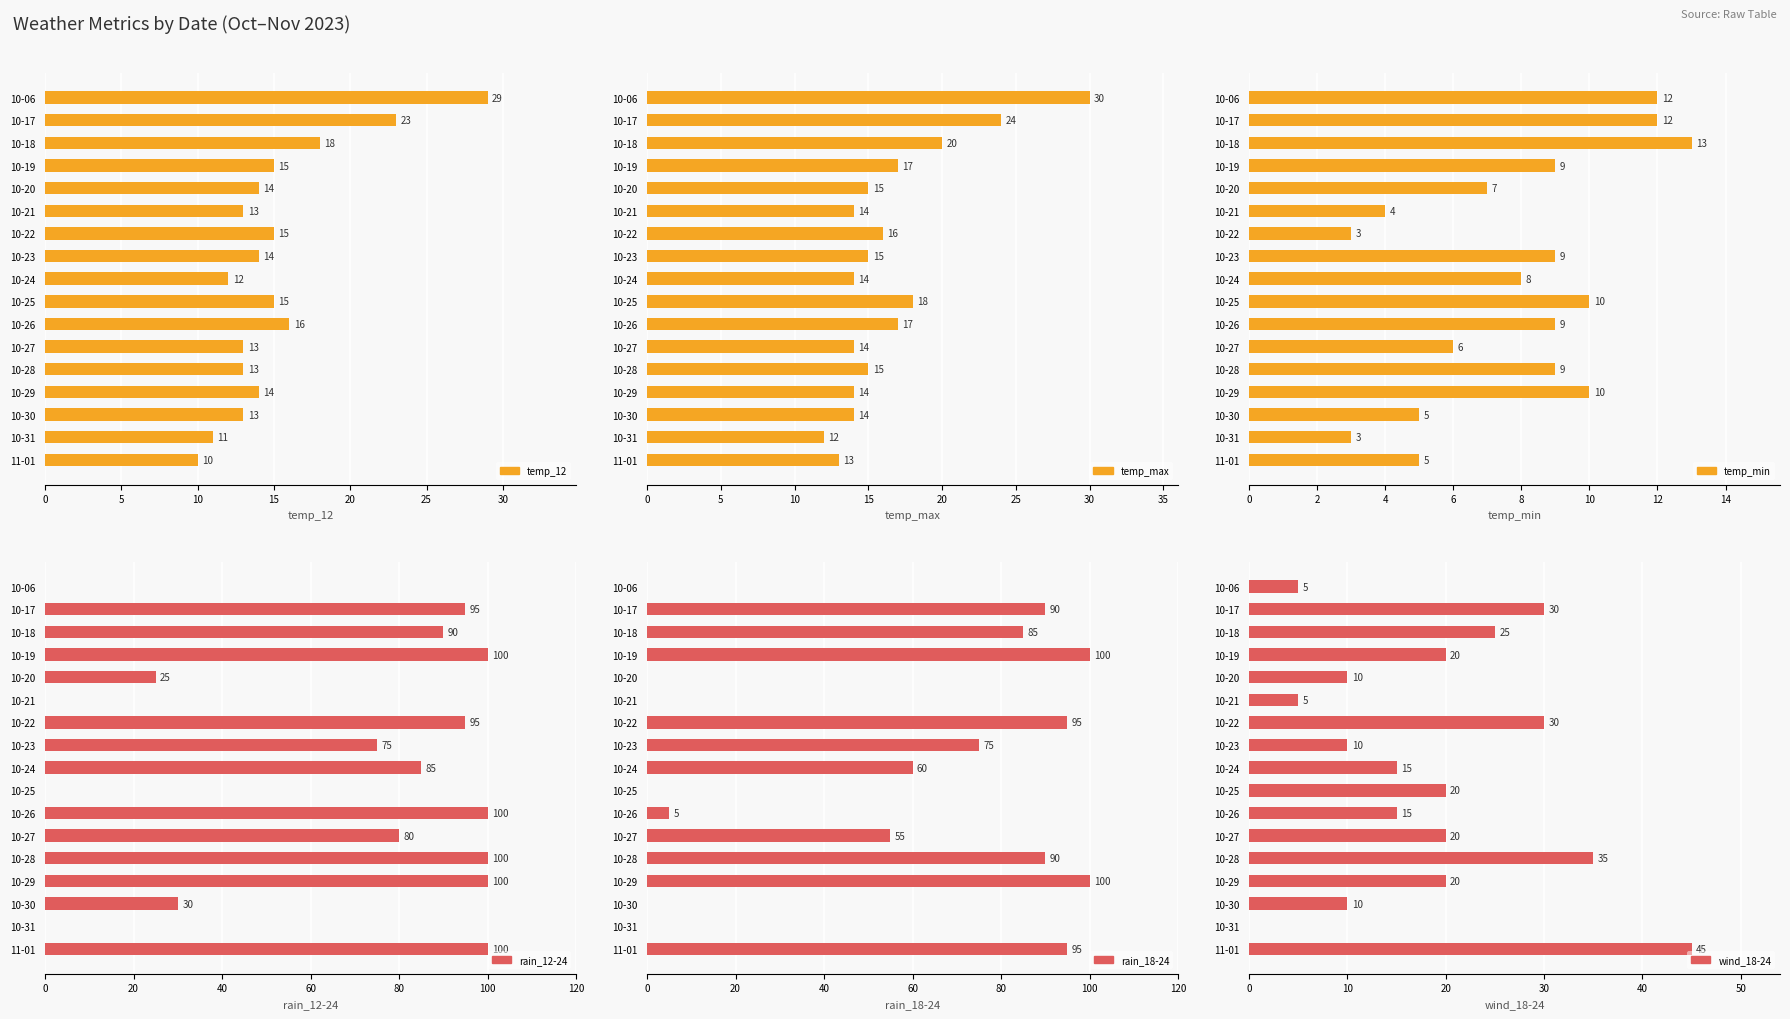

What is the highest value of the wind_18-24 series?

45